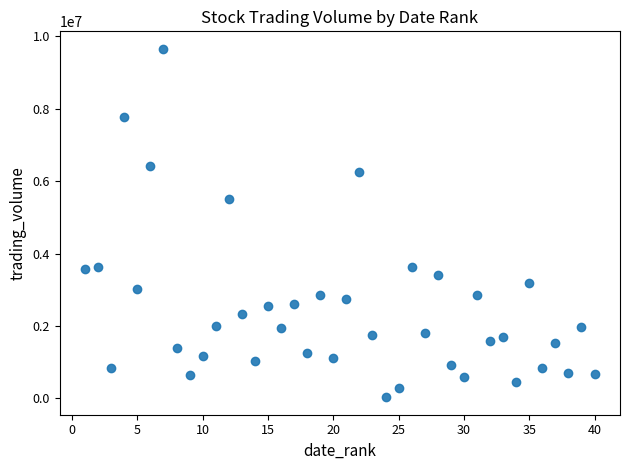

What Y value in the scatter plot is closest to 4845636?

5504493